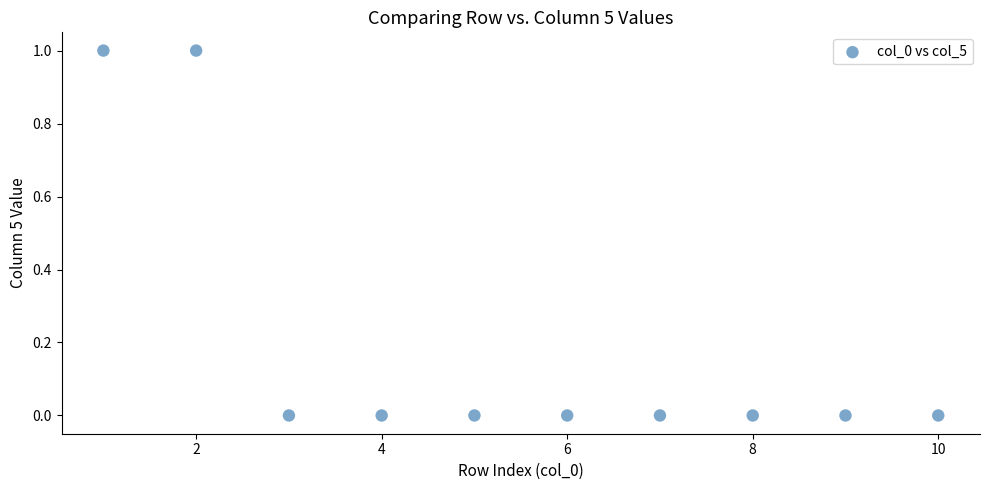

What is the average X value?

6